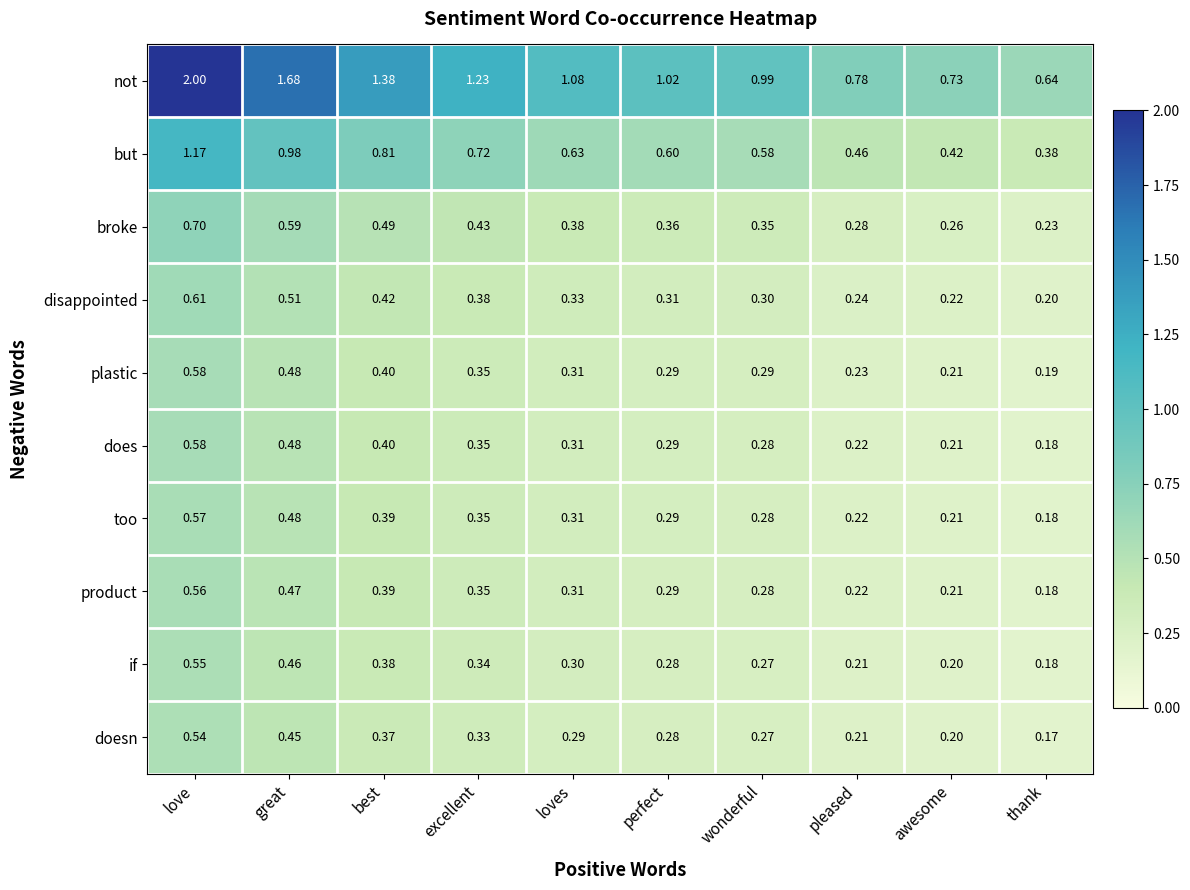

At which label does plastic reach its minimum?

thank